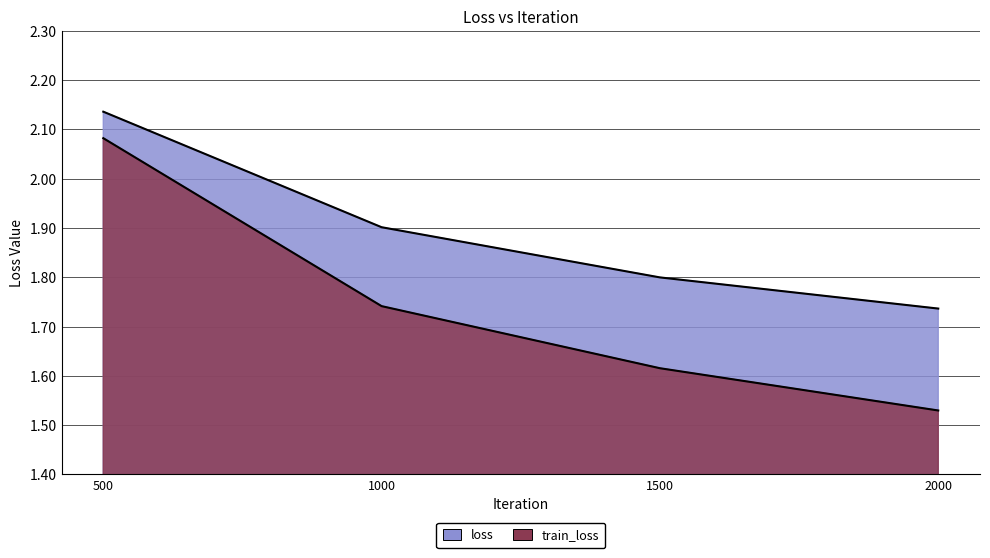

What is the approximate value of loss at 500?

2.1